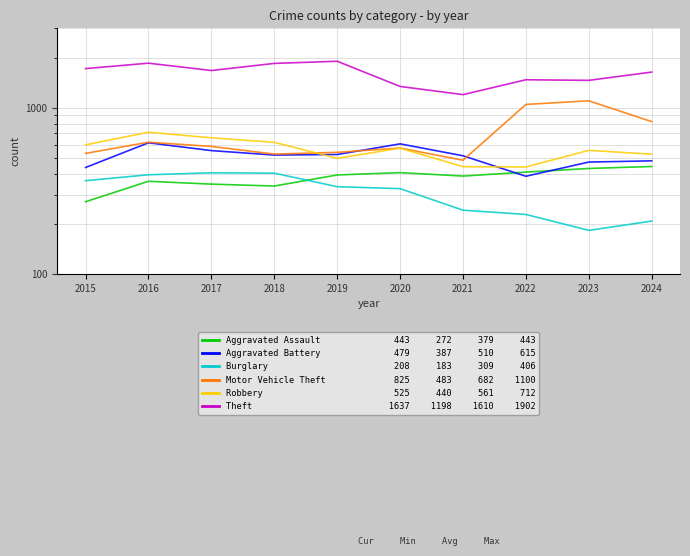

True or false: Burglary has a value of 335 at 2019.

True